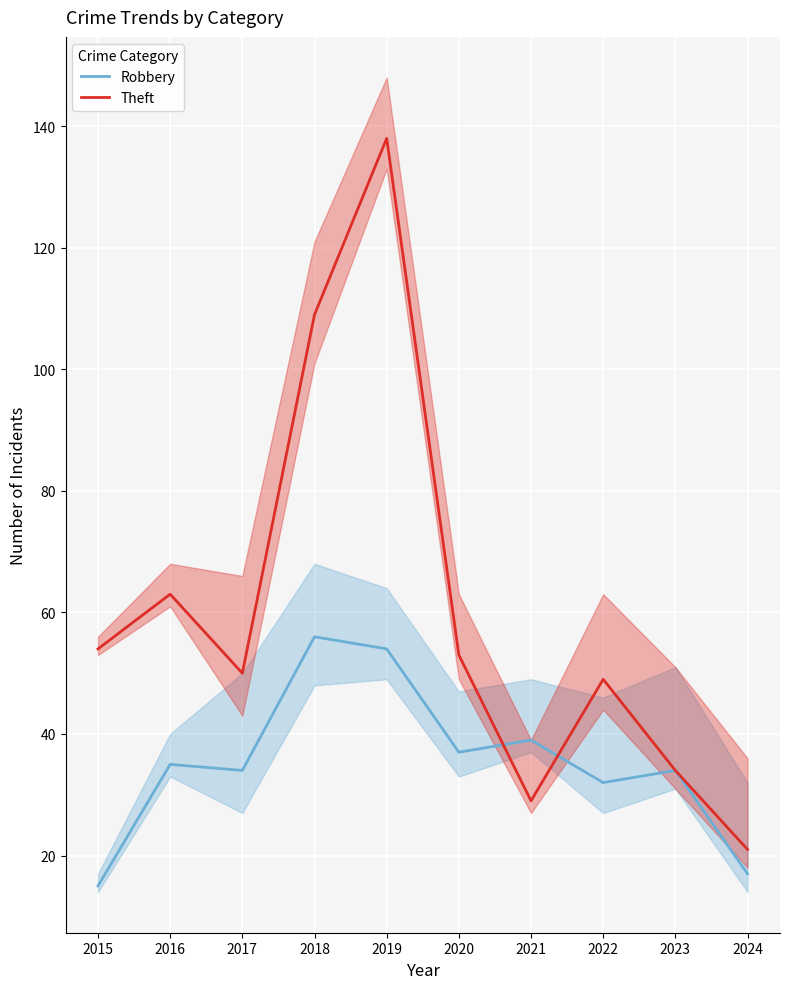

Where does the Robbery series first go above 35?

2018